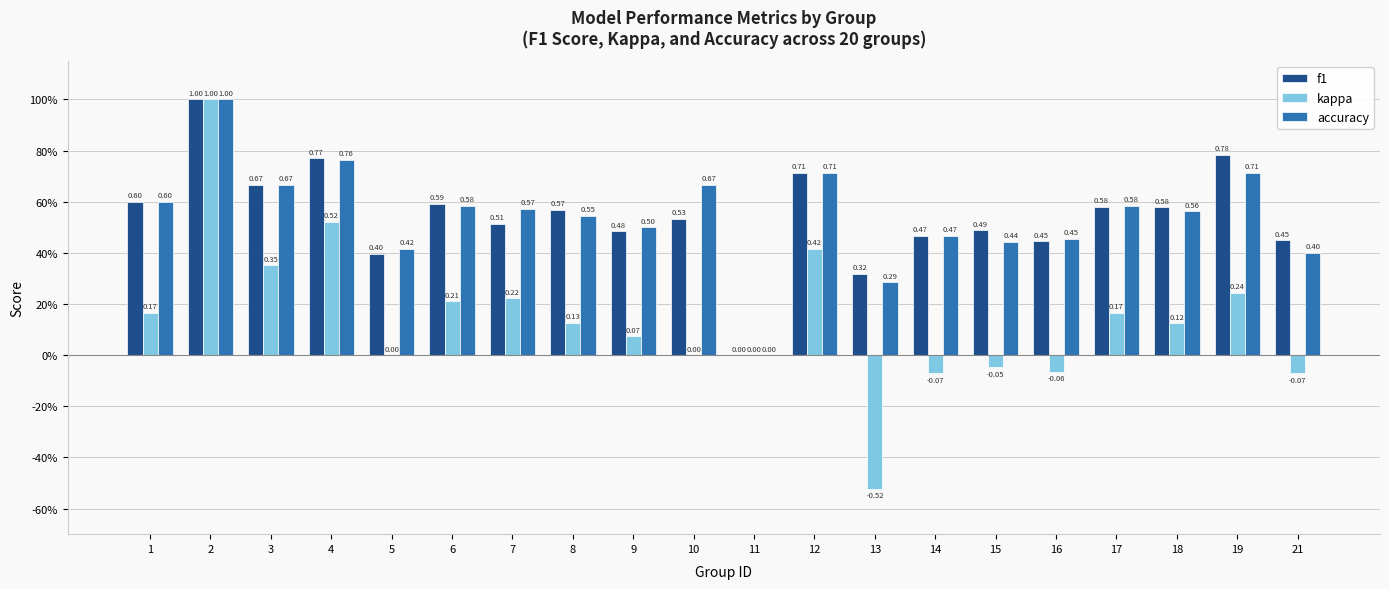

Are the bars horizontal?

No